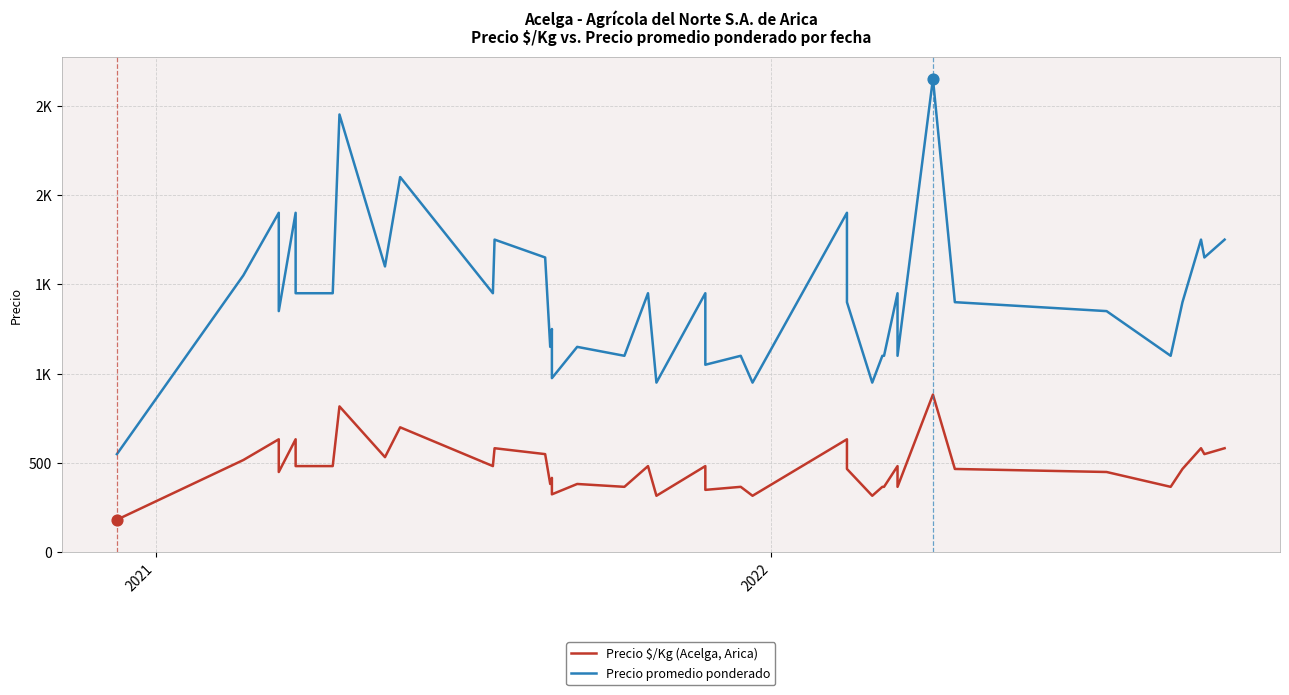

Which series reaches the maximum Y coordinate?

Precio promedio ponderado